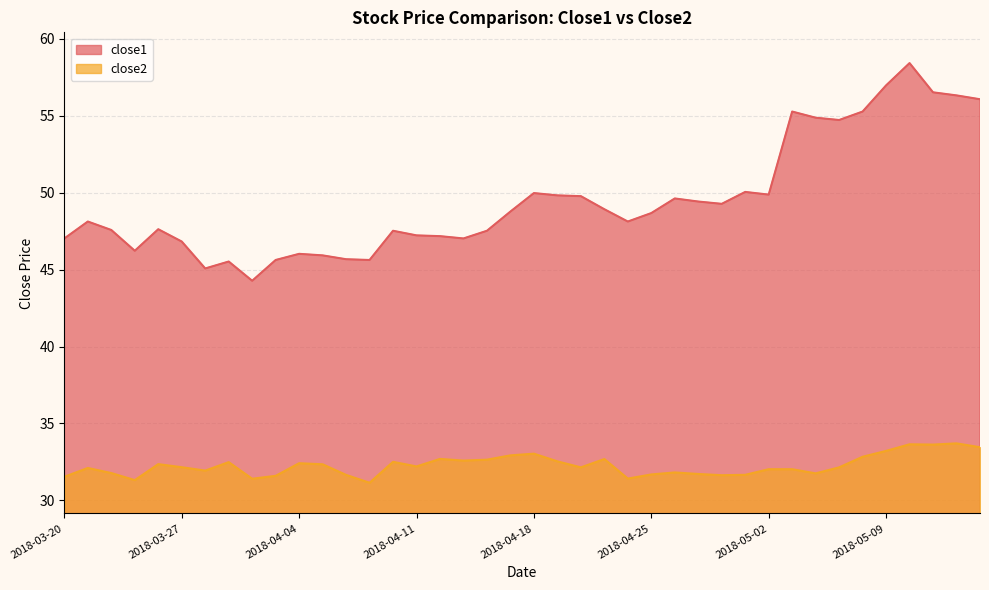

True or false: close2 and close1 cross at least once.

False